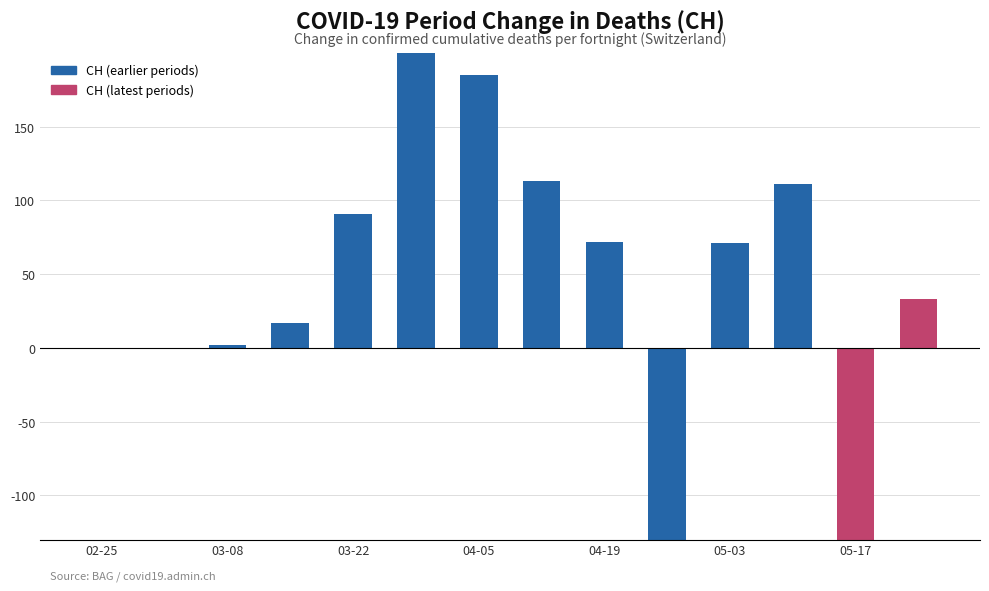

Count the number of values greater than 71.

6